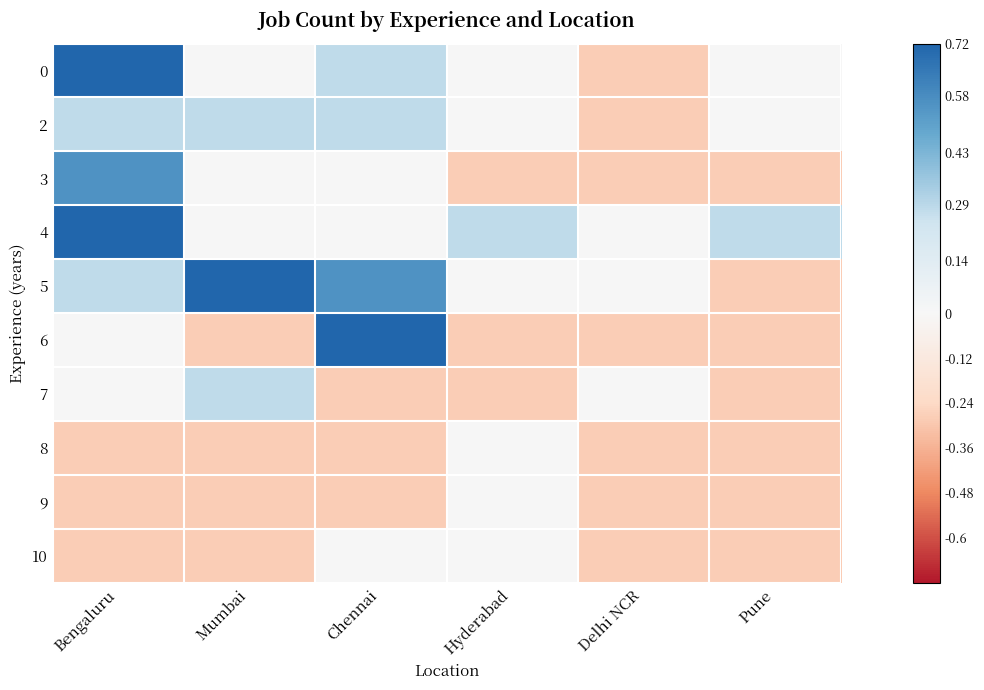

At how many categories does at least one series exceed 0?

5